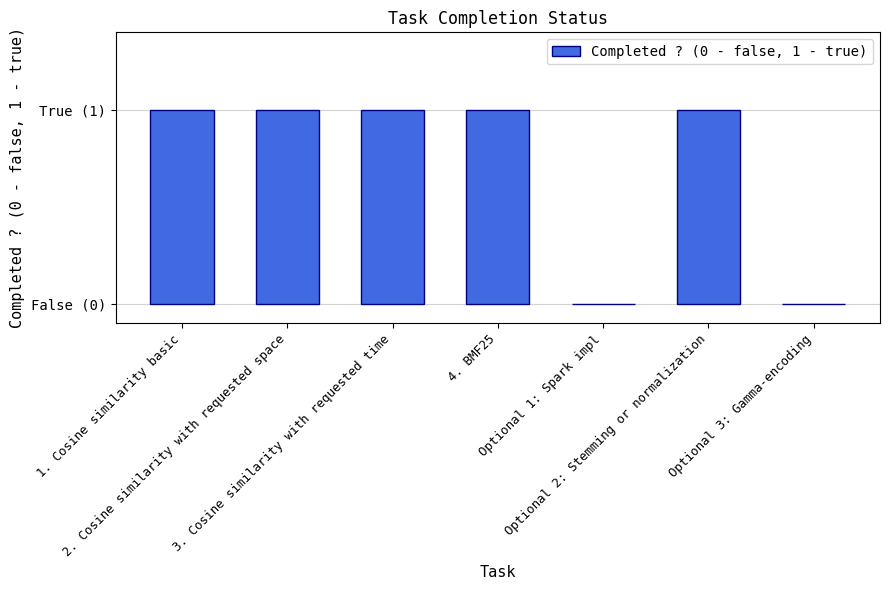

What is the change in value from 3. Cosine similarity with requested time to Optional 1: Spark impl?

-1